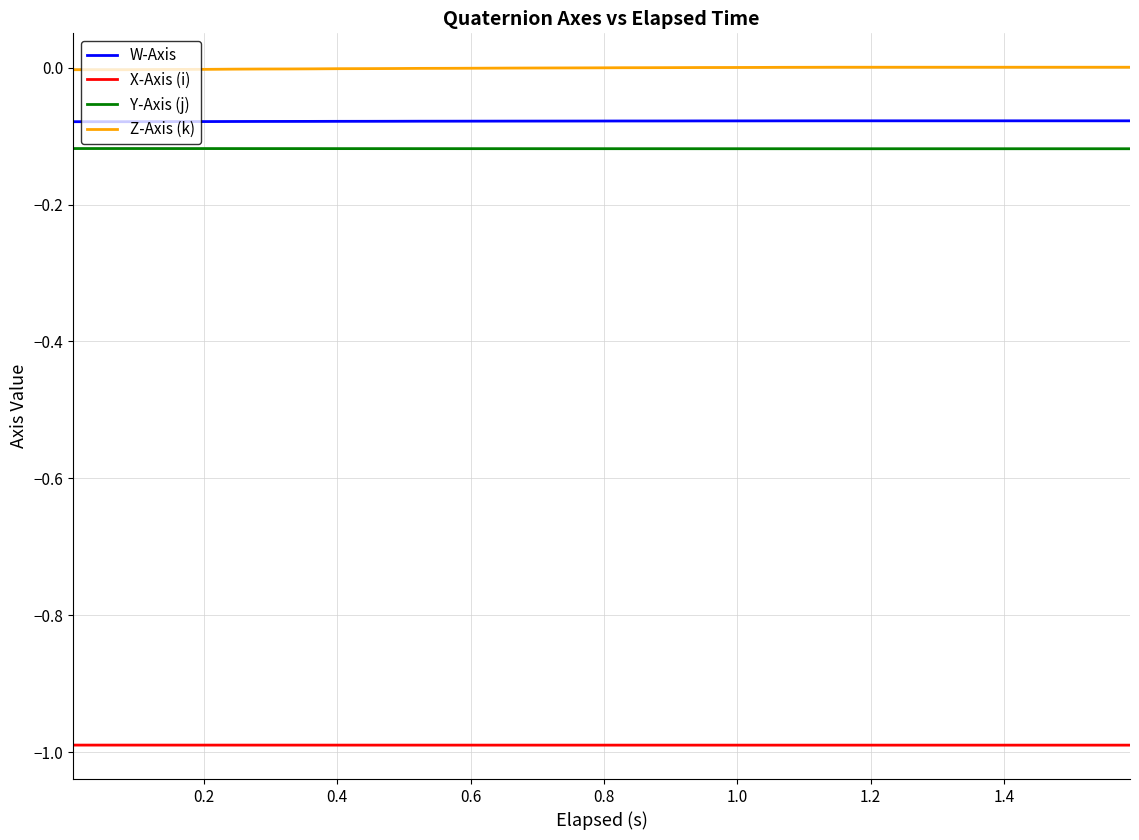

Which series has the largest total across all categories?

Z-Axis (k)